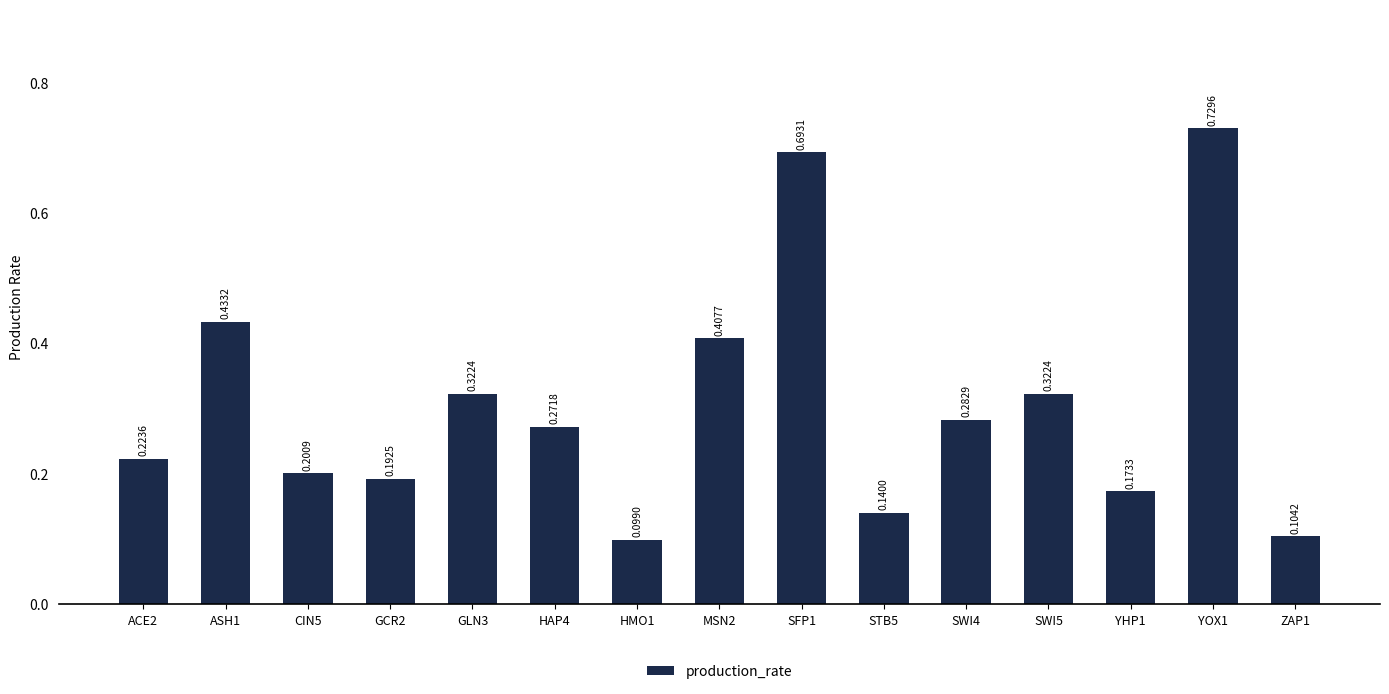

Are the bars horizontal?

No